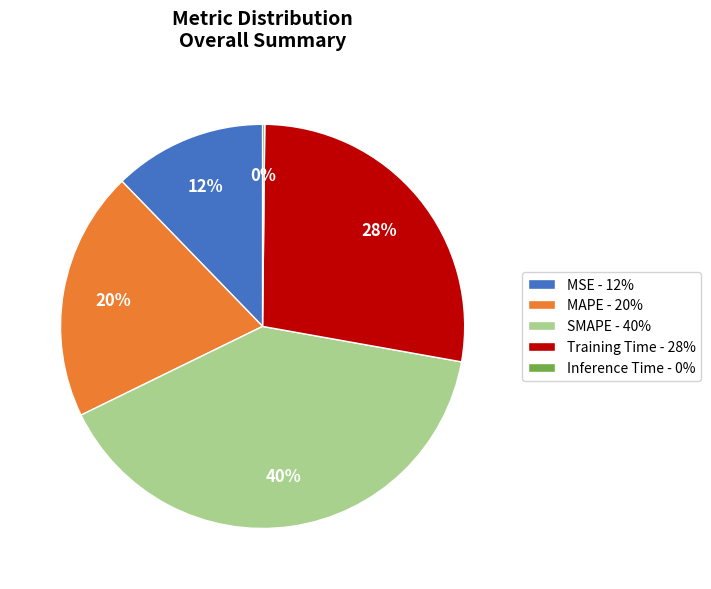

To the nearest percent, what portion does MSE represent?

12%